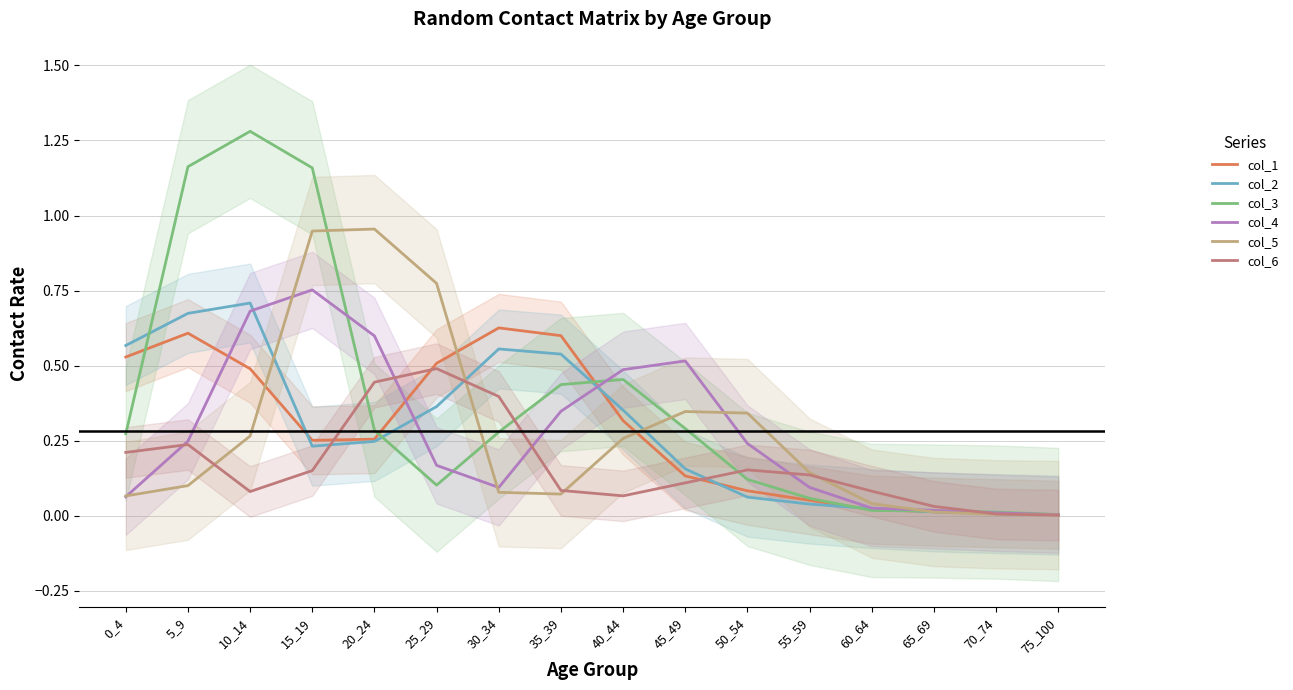

What is the difference between the second highest and minimum values in the col_1 series?

0.6